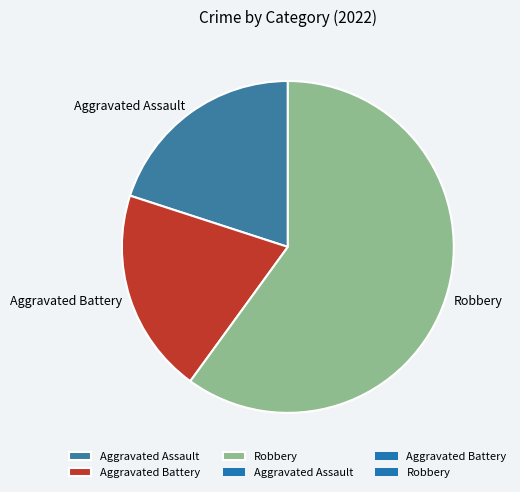

Is Aggravated Battery the majority of the pie?

No